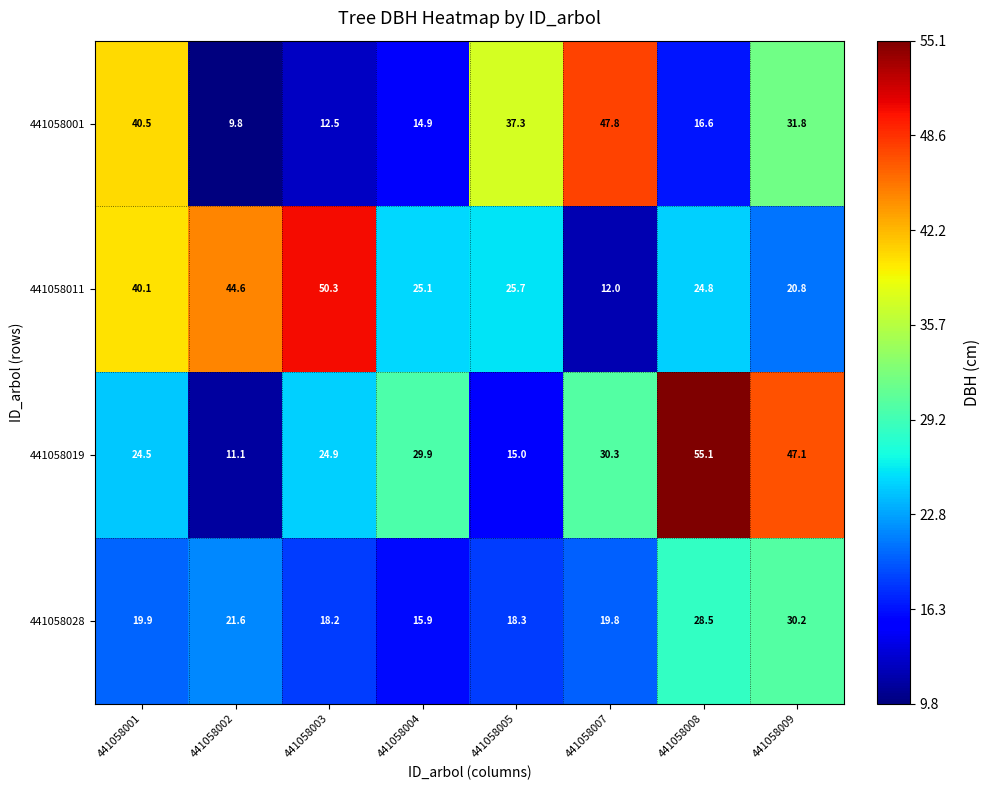

At how many categories does at least one series exceed 10?

8